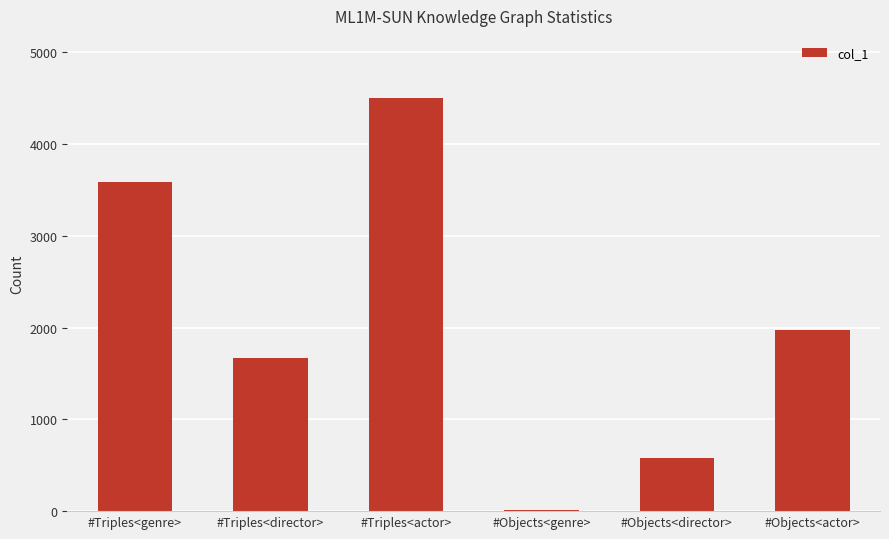

What is the sum of the values at #Triples<director> and #Triples<genre>?

5257